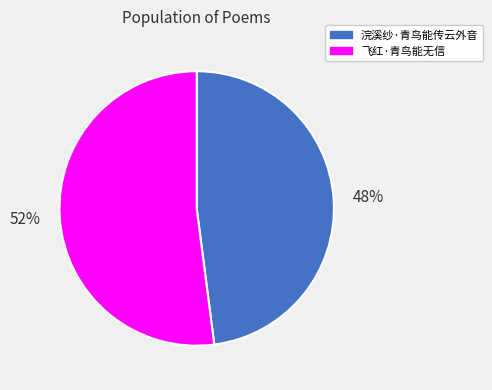

True or false: 飞红·青鸟能无信 accounts for 52% of the total.

True